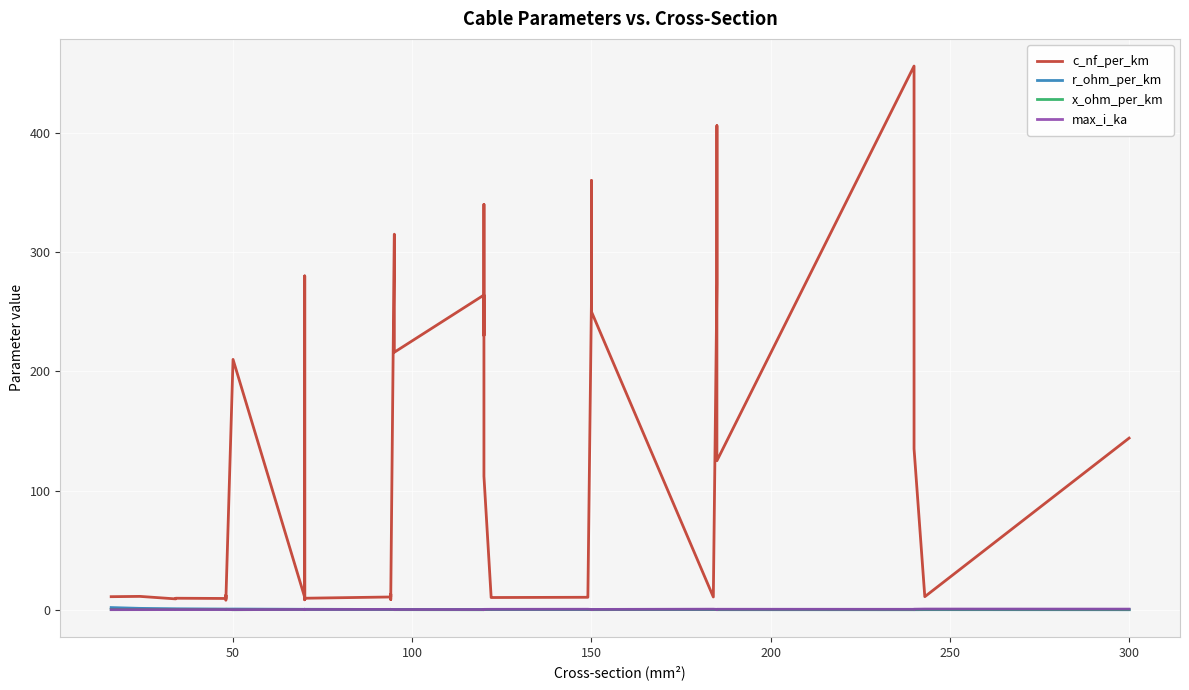

True or false: r_ohm_per_km and c_nf_per_km intersect in this chart.

False